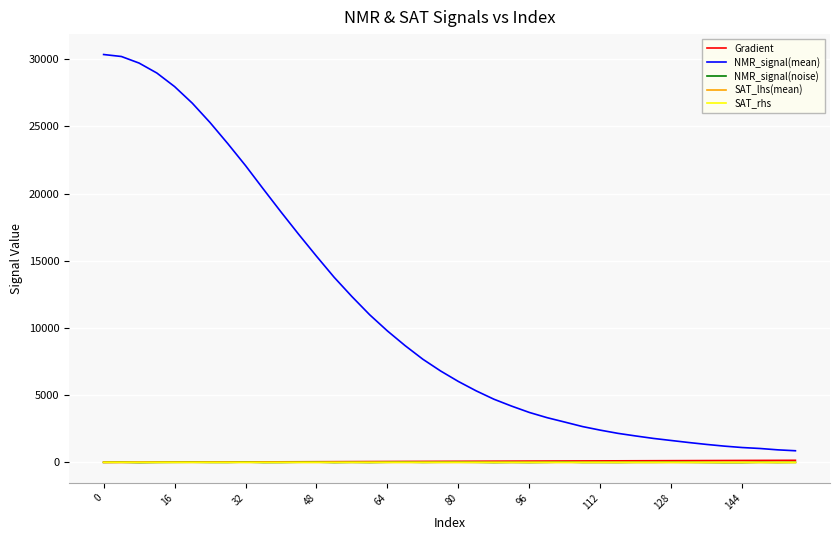

True or false: SAT_rhs and NMR_signal(mean) intersect in this chart.

False